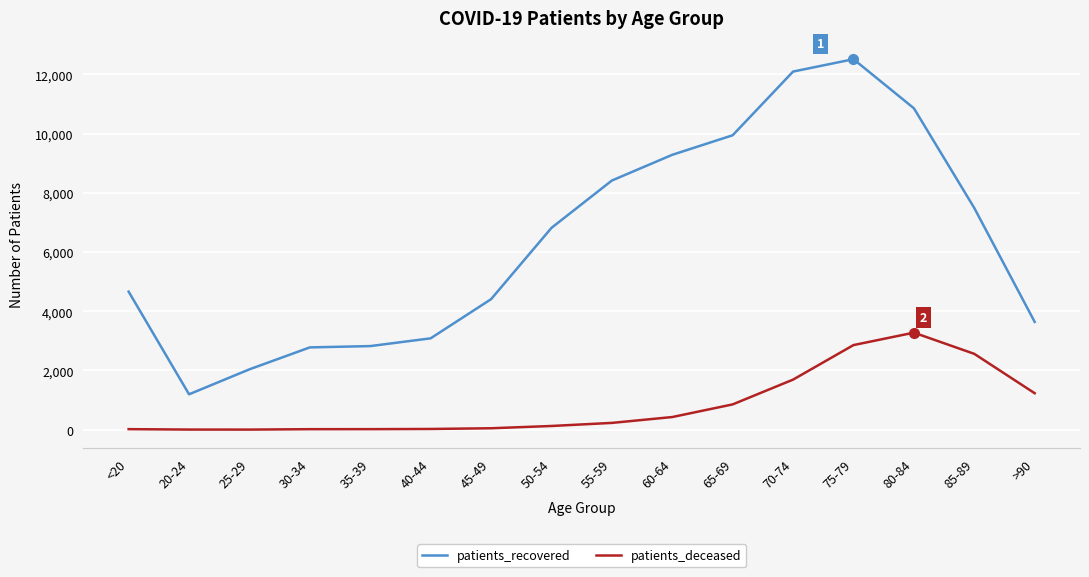

The value of patients_recovered at 85-89 is 9810. True or false?

False